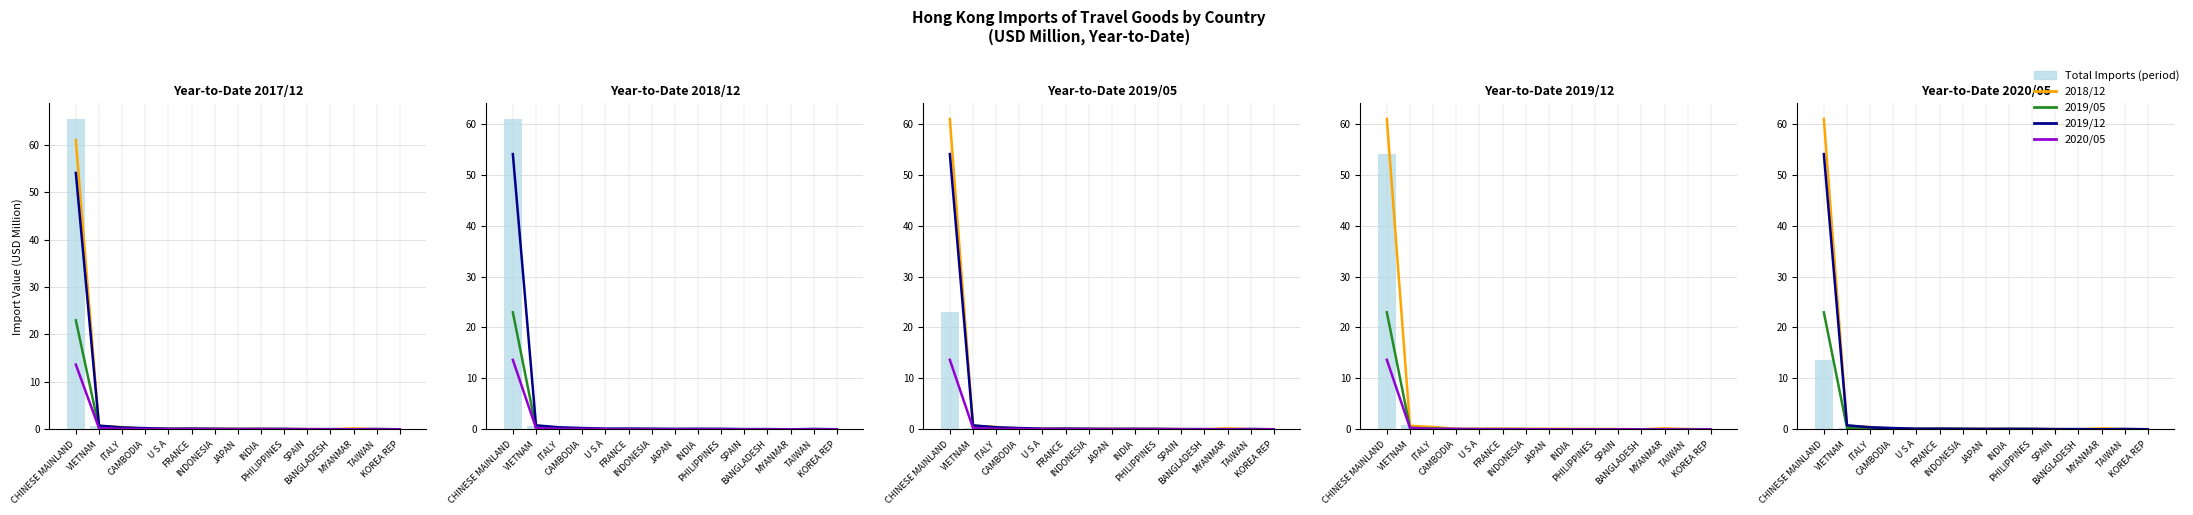

Read the 2019/12 value at ITALY.

0.4